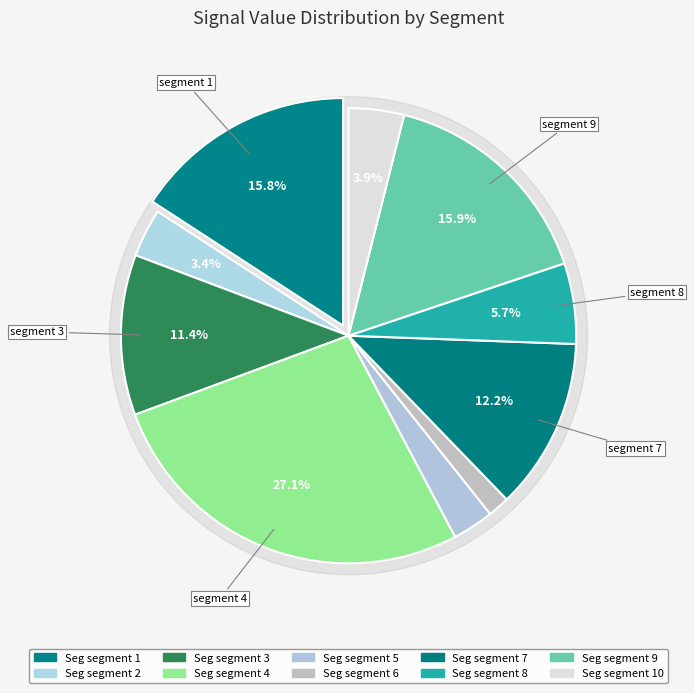

Rank the categories by value from lowest to highest.

signal segment 6, signal segment 5, signal segment 2, signal segment 10, signal segment 8, signal segment 3, signal segment 7, signal segment 1, signal segment 9, signal segment 4